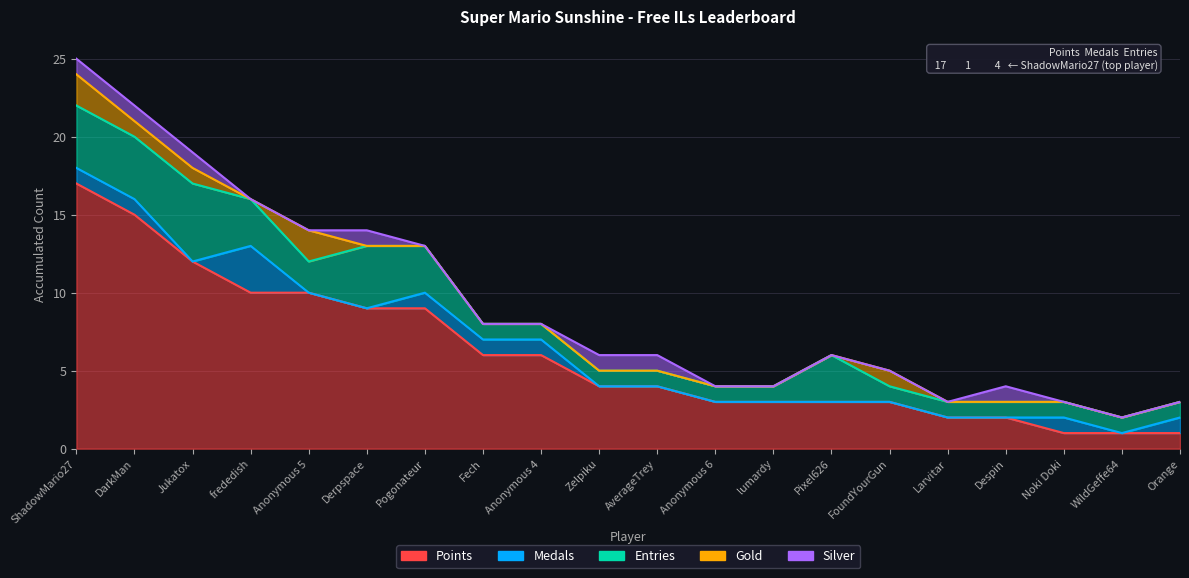

In Gold, how many points are lower than both neighbors (excluding endpoints)?

1